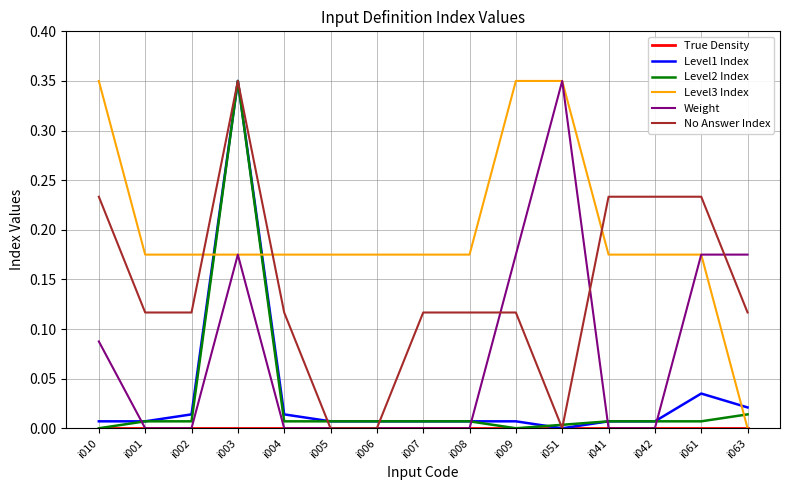

How many values in Level3 Index are above zero?

14